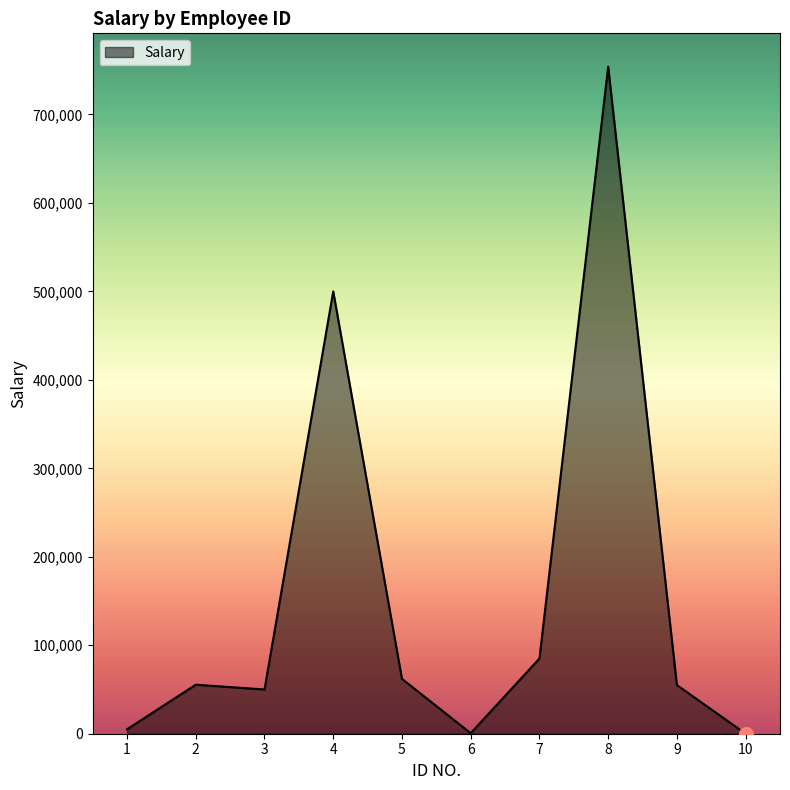

What is the difference between the values at 10 and 3?

49990